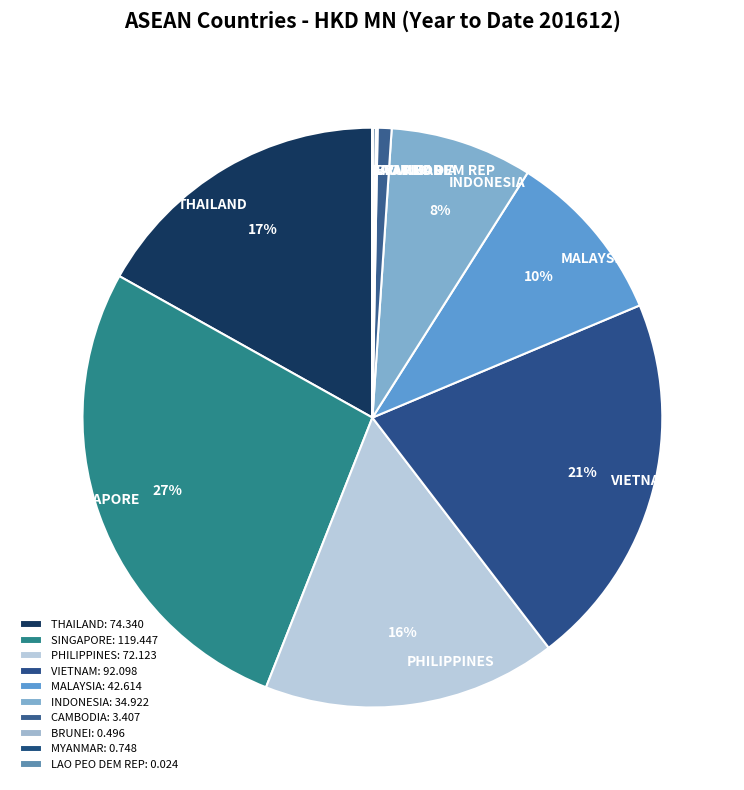

Which slice is the largest?

SINGAPORE